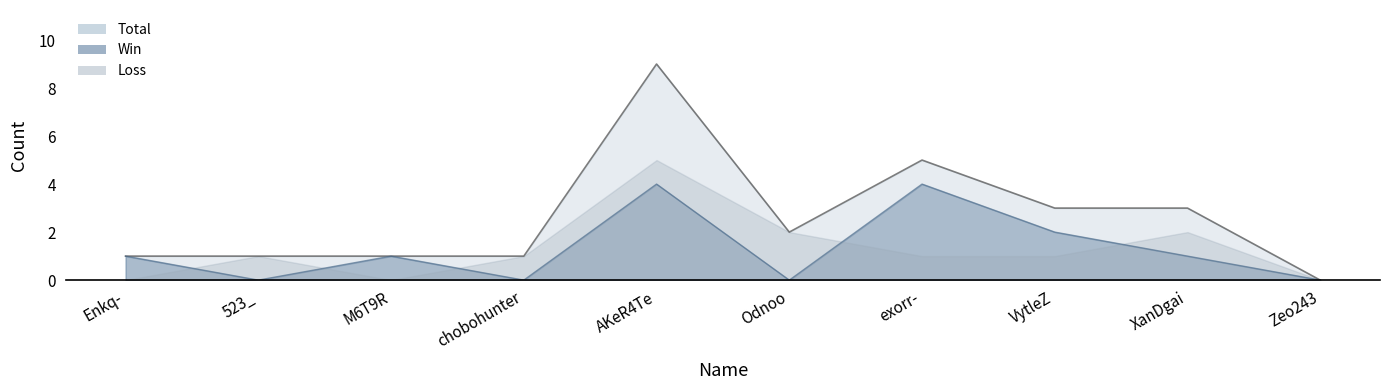

Count the Win values in the range 0 to 2.

8